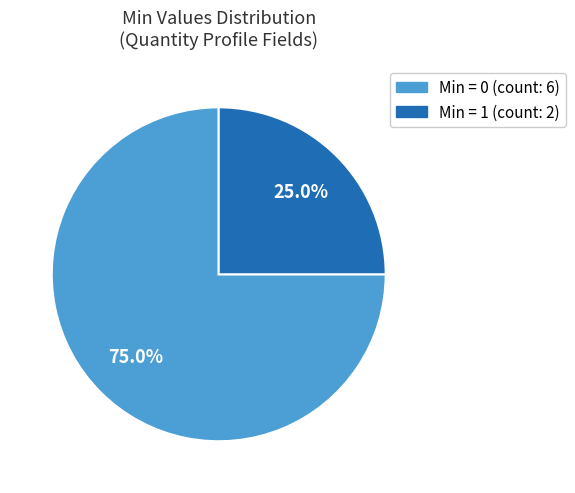

Is there a majority slice in this chart?

Yes